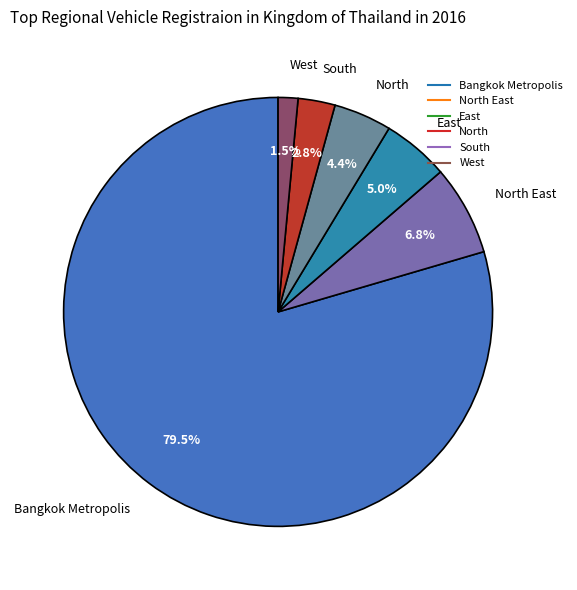

Is there a majority slice in this chart?

Yes